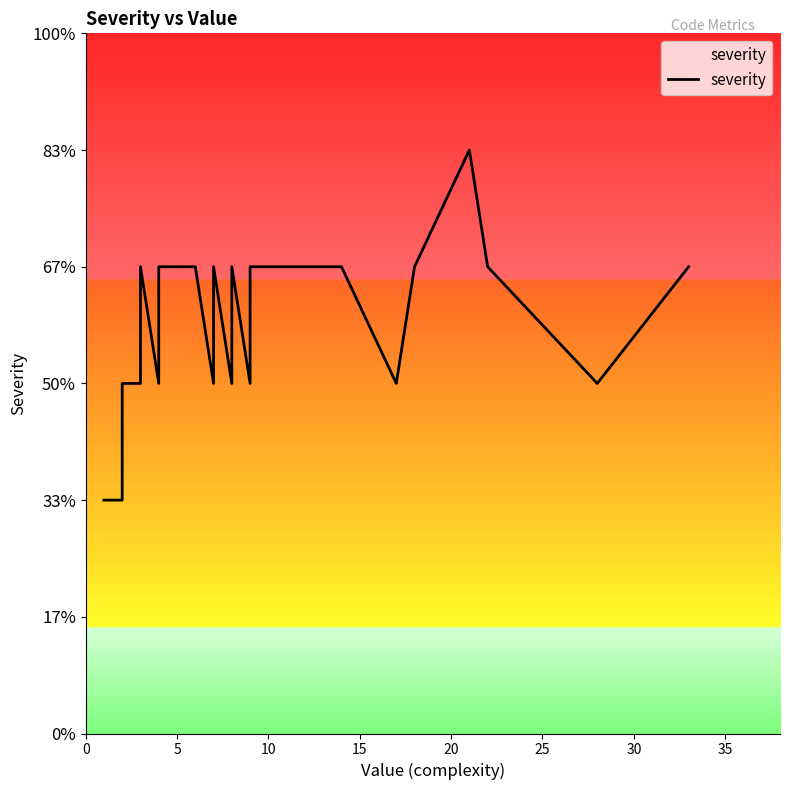

The chart shows a value of 2 at 29. True or false?

False